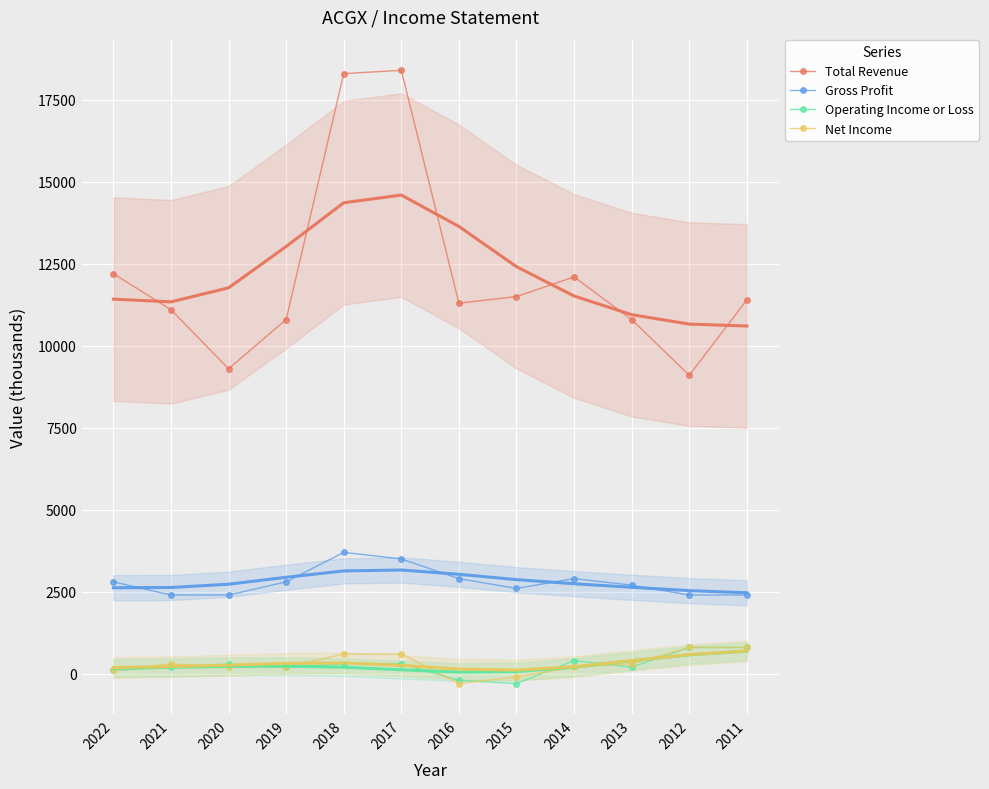

The Net Income series shows 539 at 2021. True or false?

False